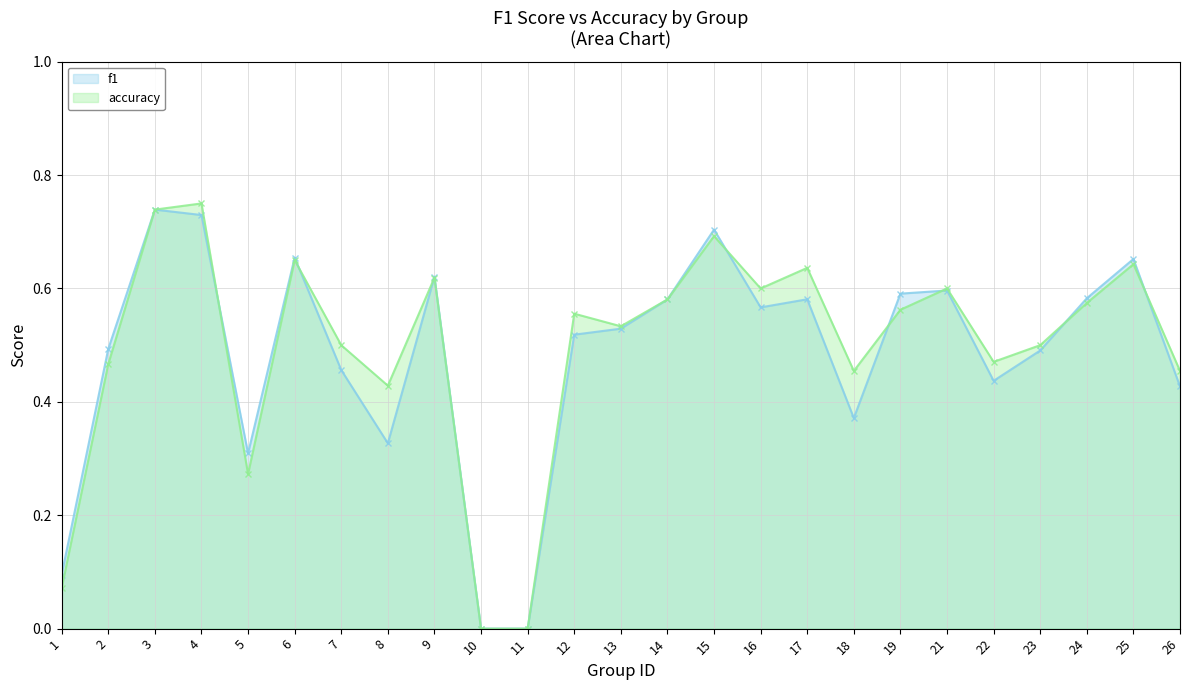

What are all the series names shown in the legend?

f1, accuracy